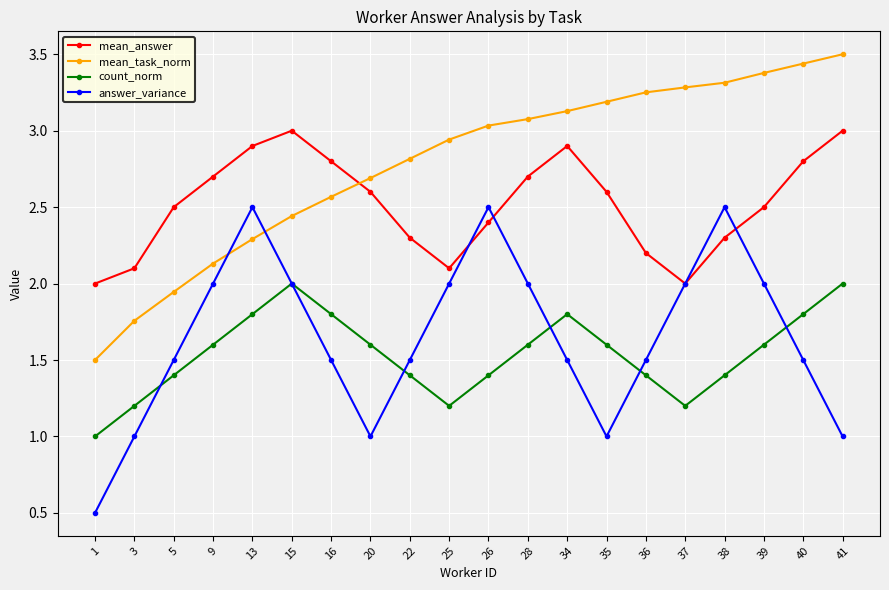

Rank the series by their maximum value, from lowest to highest.

count_norm, answer_variance, mean_answer, mean_task_norm